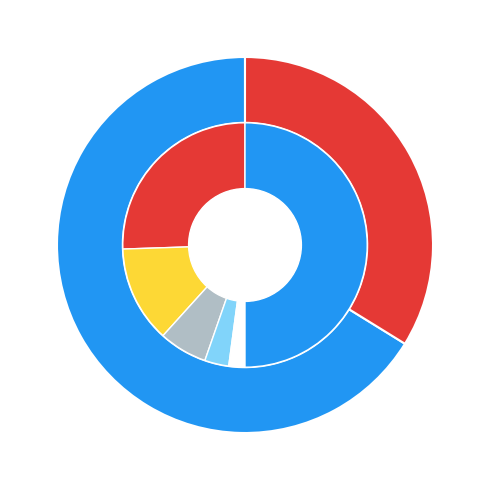

To the nearest percent, what is the average slice percentage?

50%